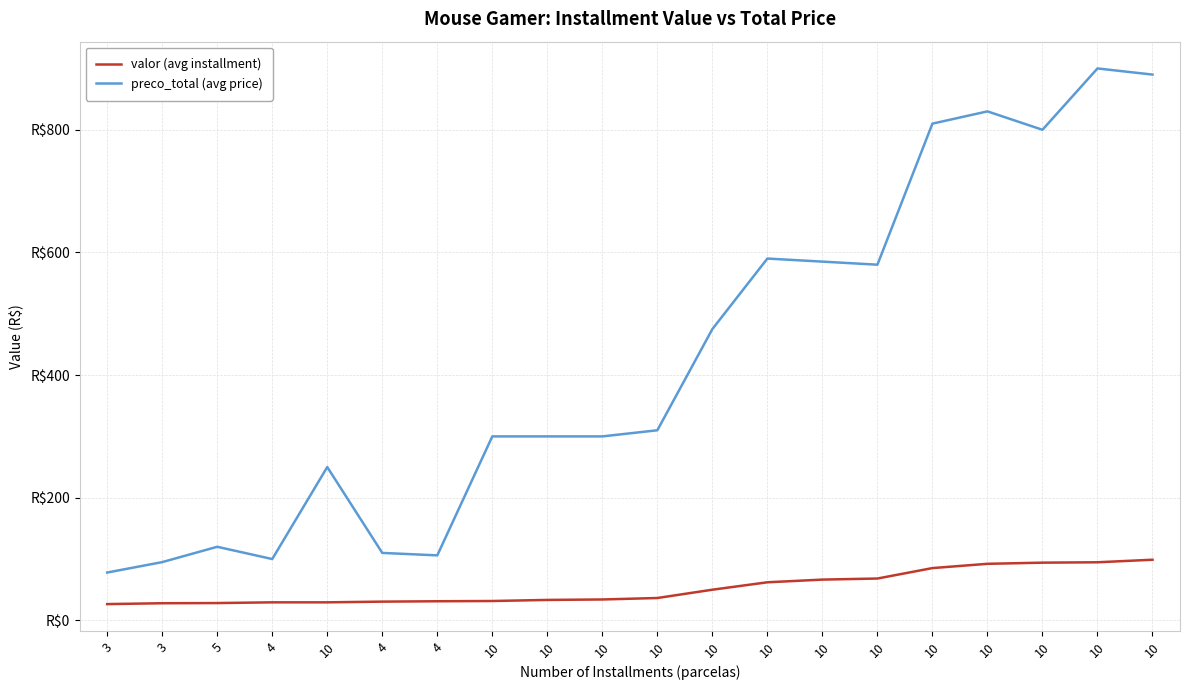

True or false: preco_total (avg price) has a value of 1142.6 at 10.

False